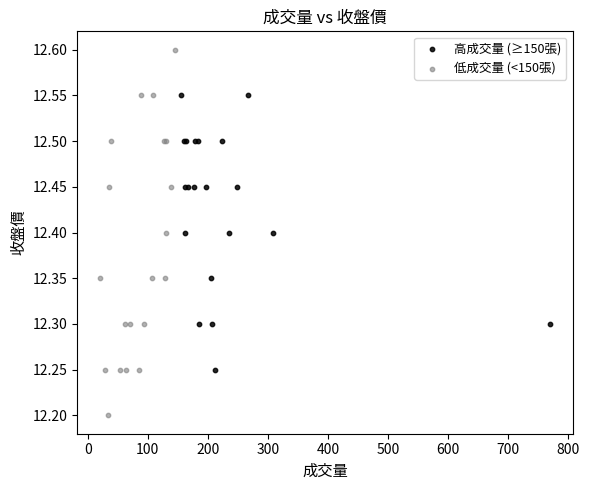

Which series contains the lowest Y value?

低成交量 (<150張)